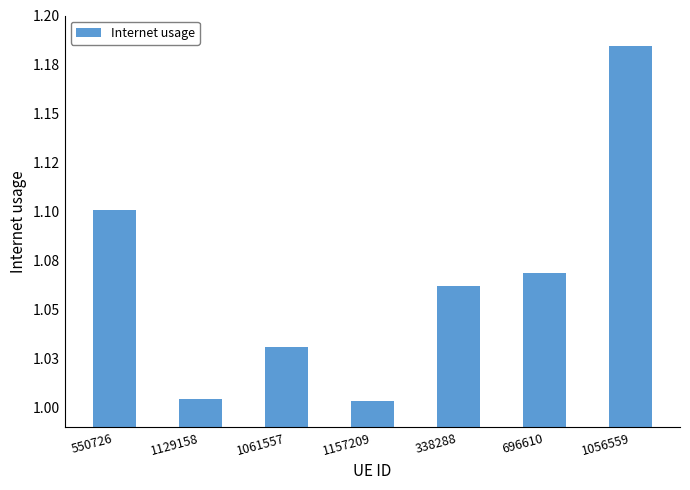

Where is the data nearest to the value 1?

1157209